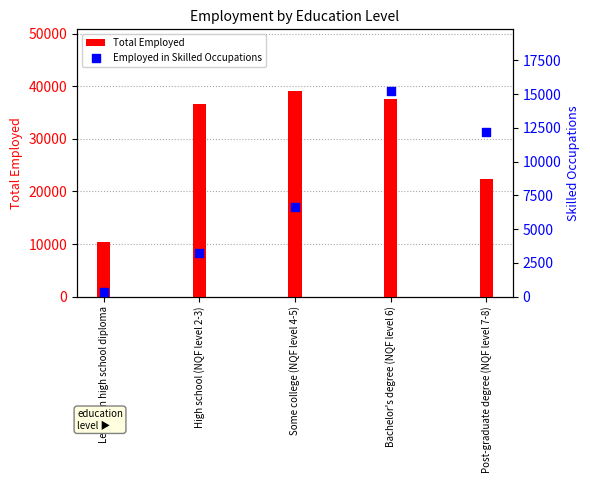

What is the total value across all series at Some college (NQF level 4-5)?

45724